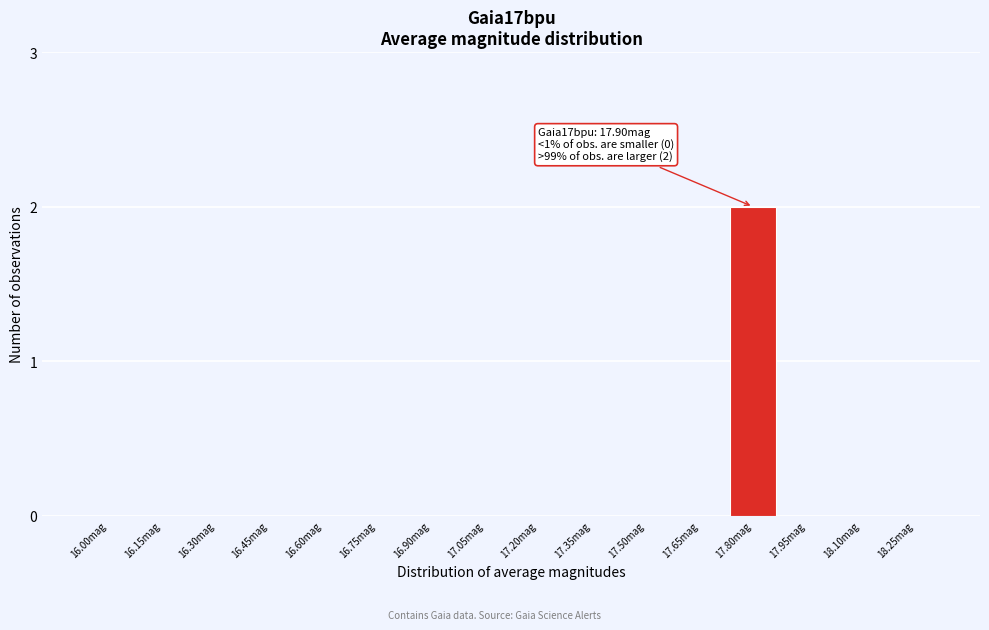

Reading left to right, list all the values displayed in this chart.

16.00mag=0	16.15mag=0	16.30mag=0	16.45mag=0	16.60mag=0	16.75mag=0	16.90mag=0	17.05mag=0	17.20mag=0	17.35mag=0	17.50mag=0	17.65mag=0	17.80mag=2	17.95mag=0	18.10mag=0	18.25mag=0